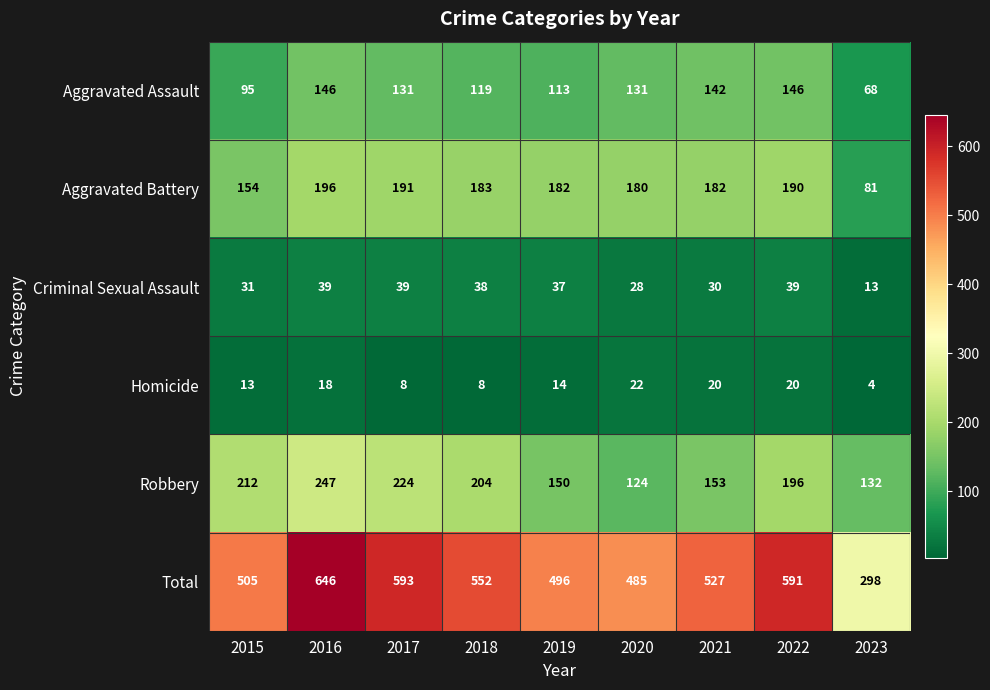

At how many categories does at least one series exceed 397?

8